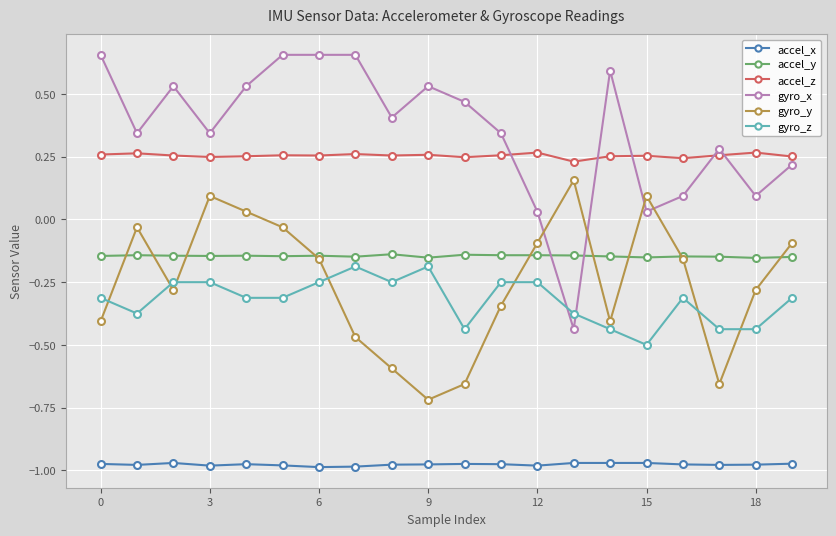

True or false: gyro_y and gyro_z cross at least once.

True